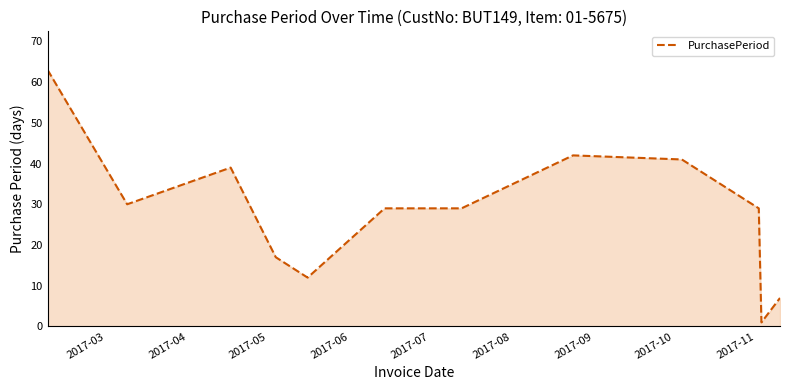

What is the difference between the maximum and minimum values?

62